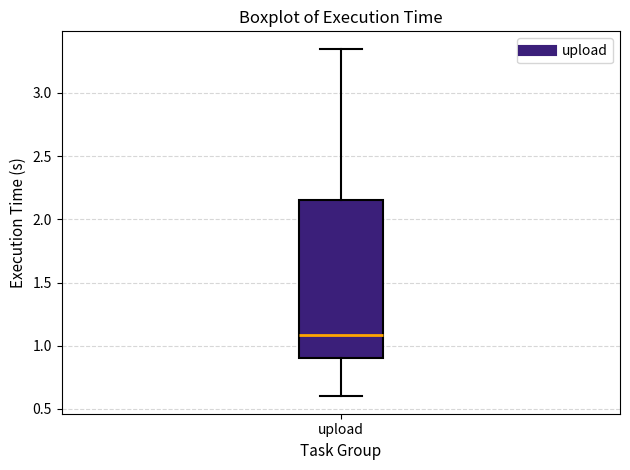

Transcribe this box plot: give where the median line is, the range the box spans, and where the two whiskers end, as read against the y-axis. The values are not printed on the chart, so give them approximately, as read against the axis.

median 1.10, box 0.90 to 2.15, whiskers 0.60 to 3.35